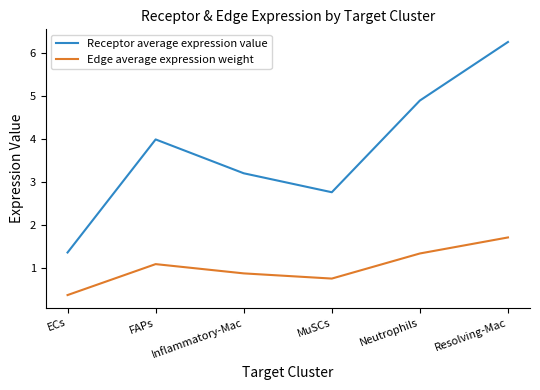

Rank the series at Inflammatory-Mac from lowest to highest value.

Edge average expression weight, Receptor average expression value